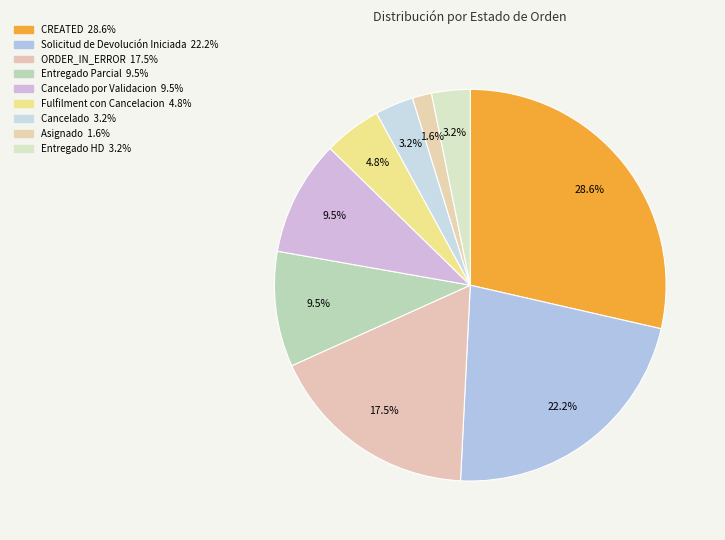

Rank the categories by value from highest to lowest.

CREATED, Solicitud de Devolución Iniciada, ORDER_IN_ERROR, Entregado Parcial, Cancelado por Validacion, Fulfilment con Cancelacion, Cancelado, Entregado HD, Asignado